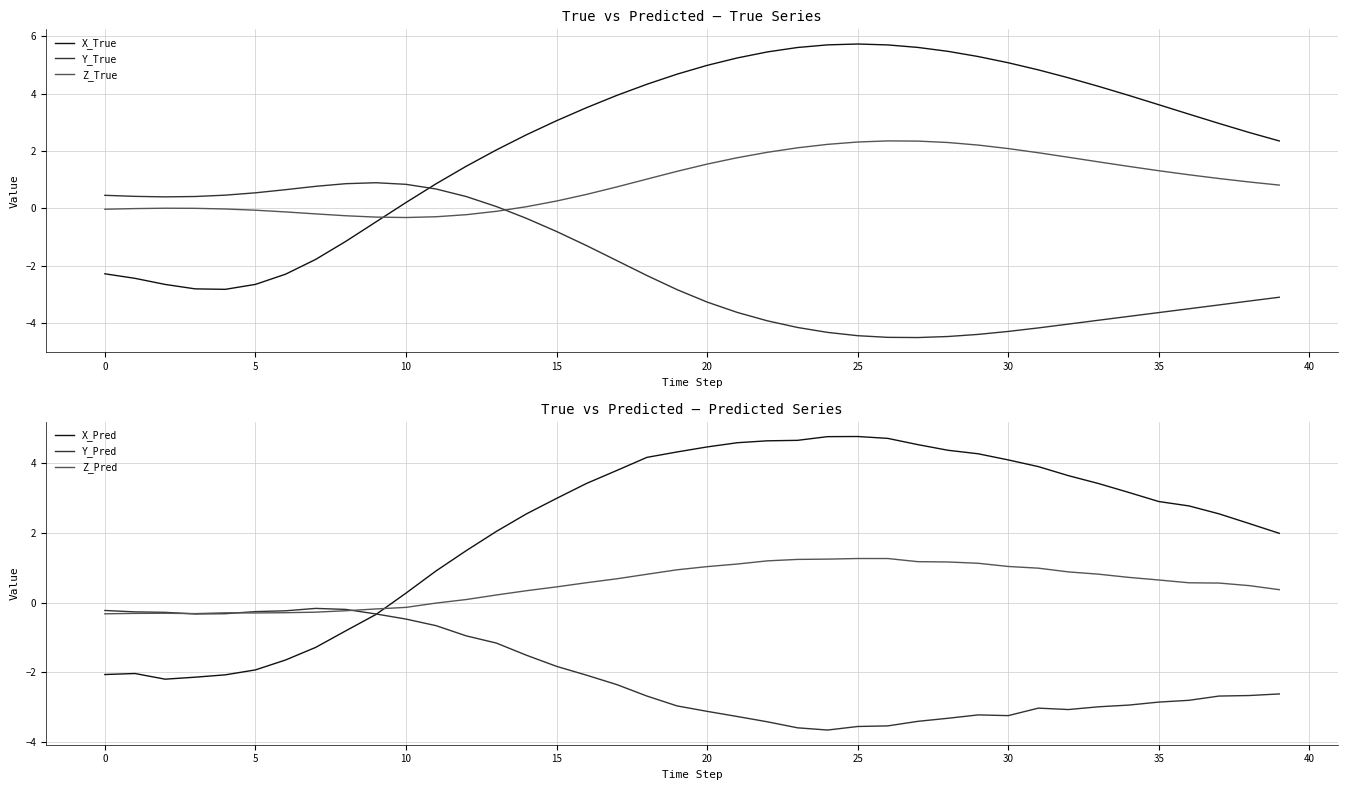

What is the minimum value shown in the chart?

-4.5